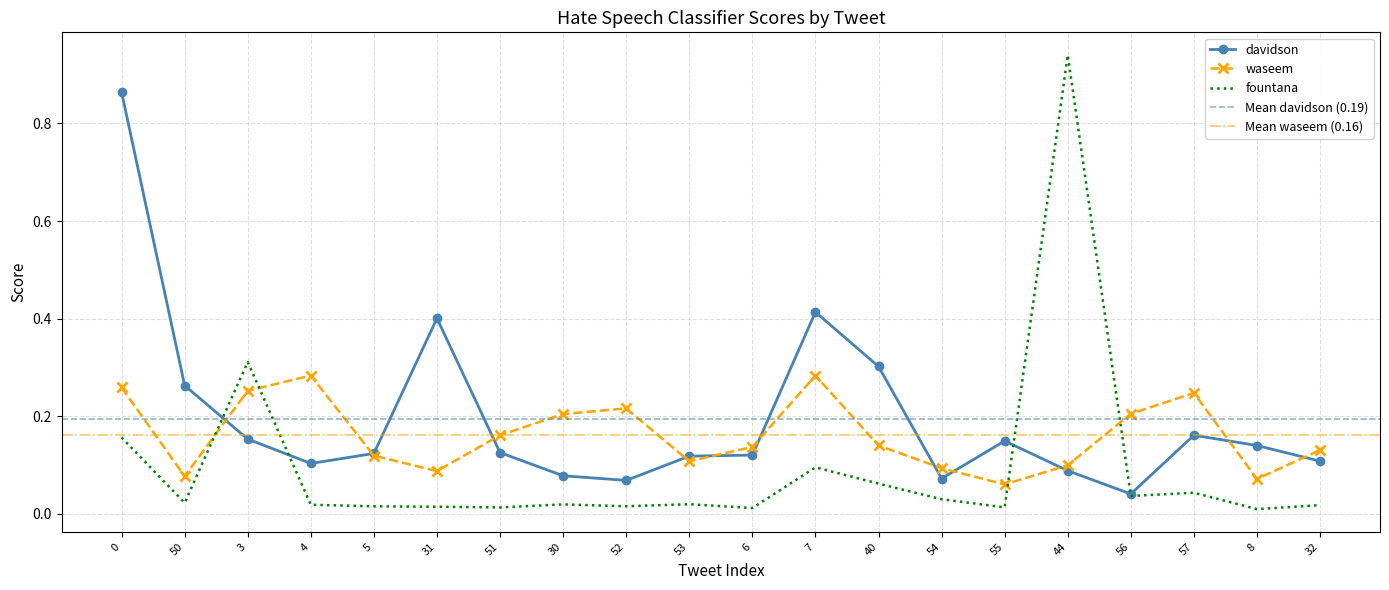

After their last crossing, which series has the higher values: fountana or davidson?

davidson